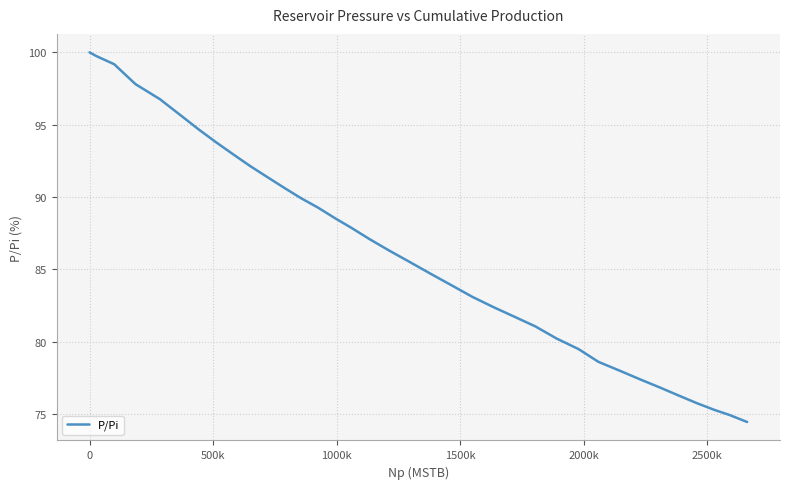

True or false: the data has more than 2 interior local peaks.

False